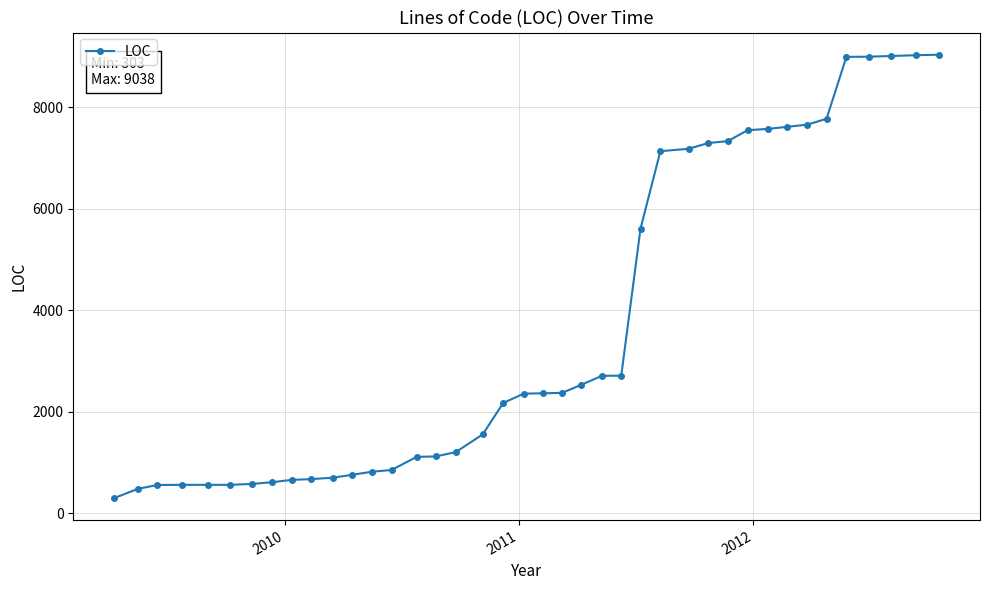

How many categories are shown in the chart?

40